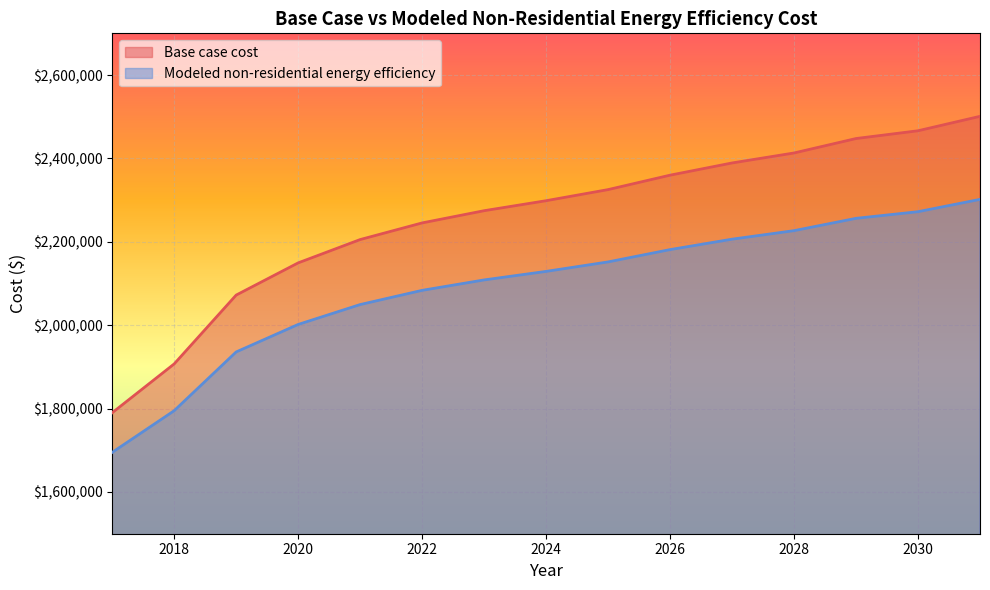

List the series in order of their overall mean, lowest first.

Modeled non-residential energy efficiency, Base case cost